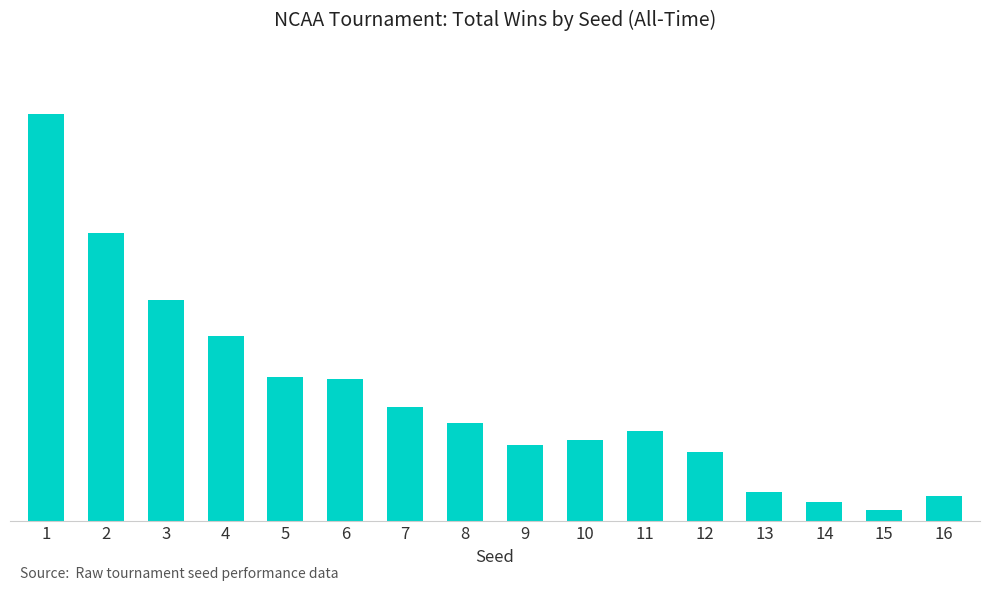

What is the value of the 4th bar from the left?

247